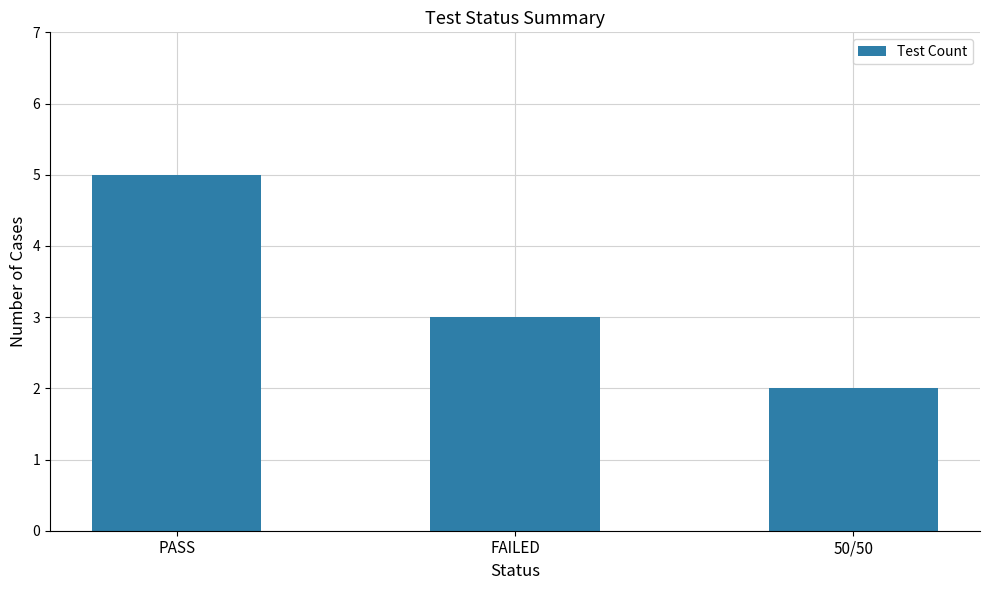

What is the value of the 1st bar from the left?

5